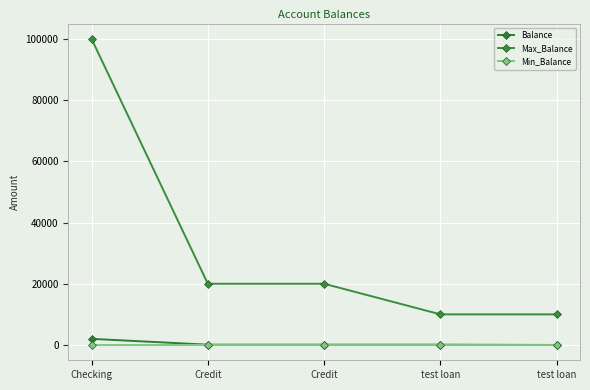

Does the chart have visible grid lines?

Yes